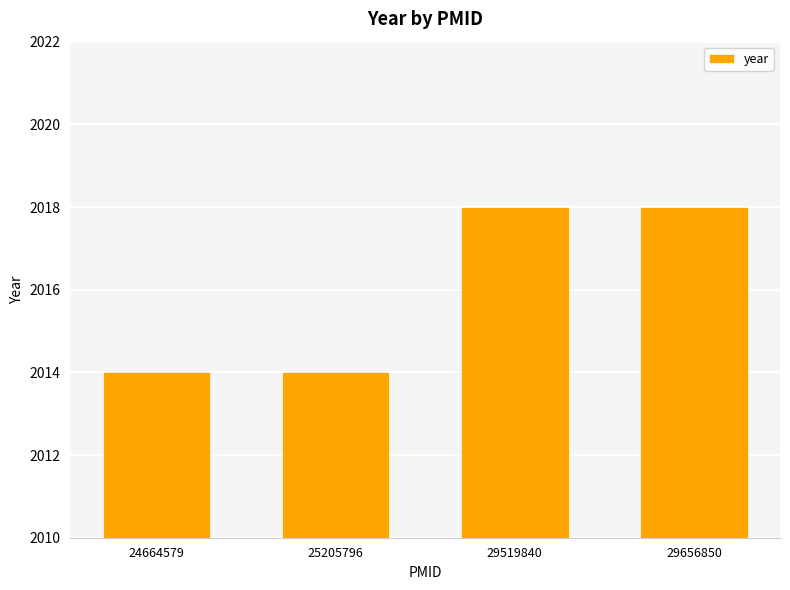

What value does the data have at 29519840?

2018